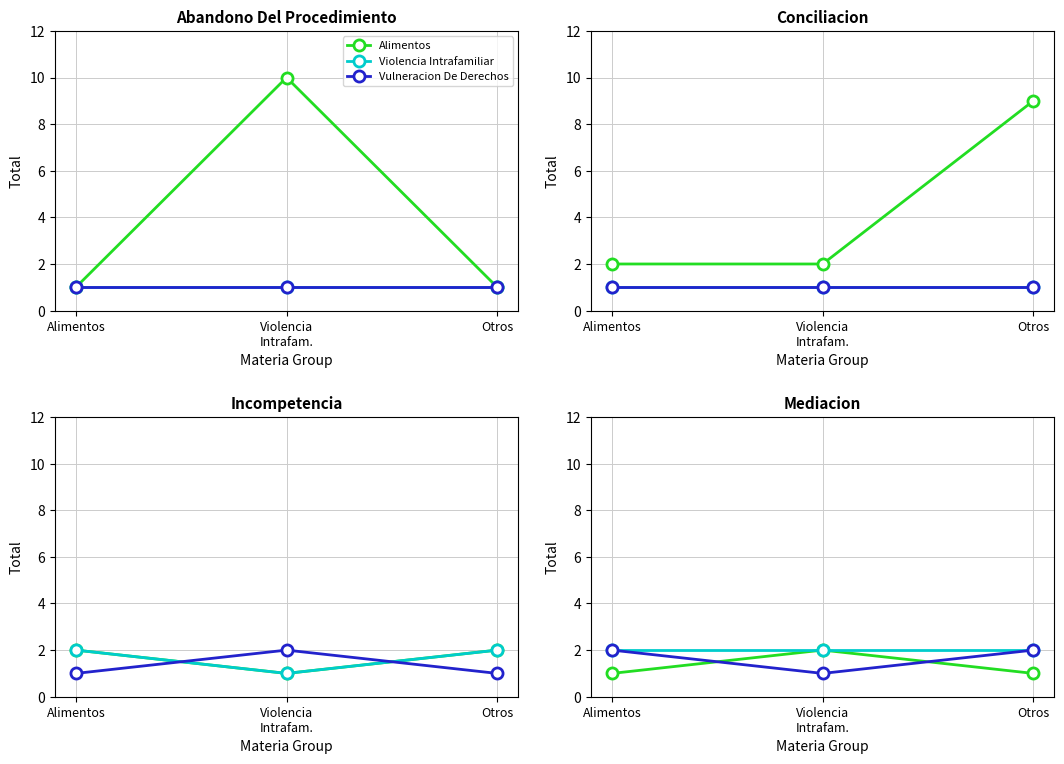

True or false: Alimentos has a value of 2 at Violencia
Intrafam..

True